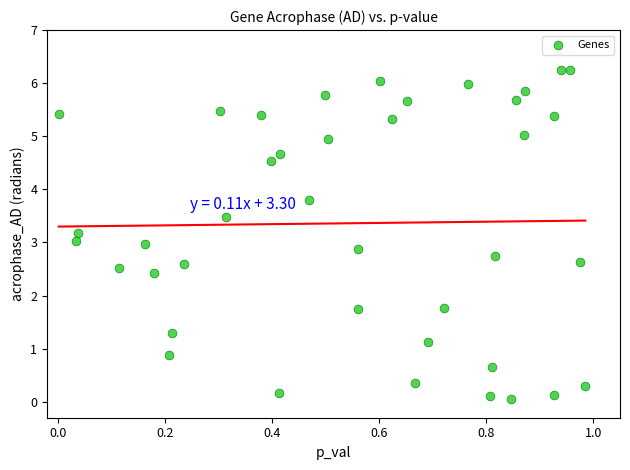

What is the range of Y values (max minus min)?

6.2